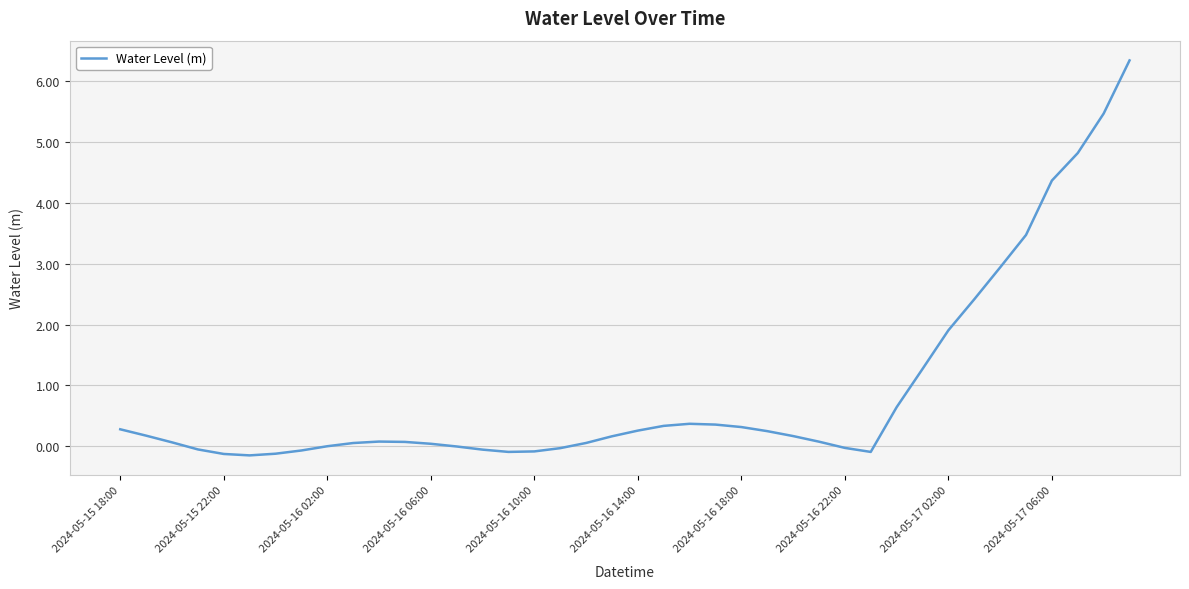

What is the difference between the maximum and minimum values?

6.5